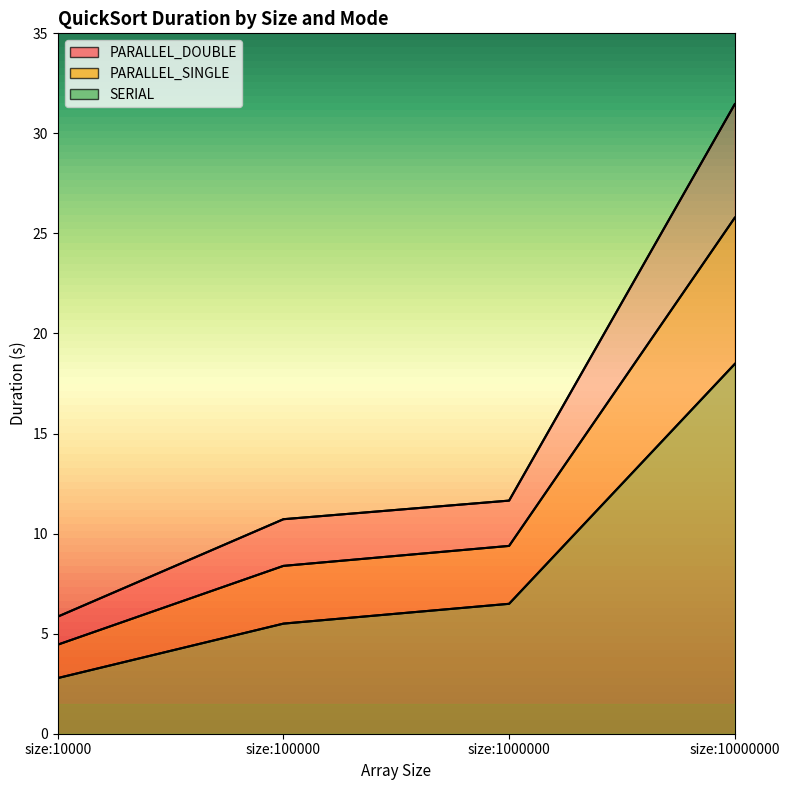

True or false: PARALLEL_SINGLE and SERIAL intersect in this chart.

False